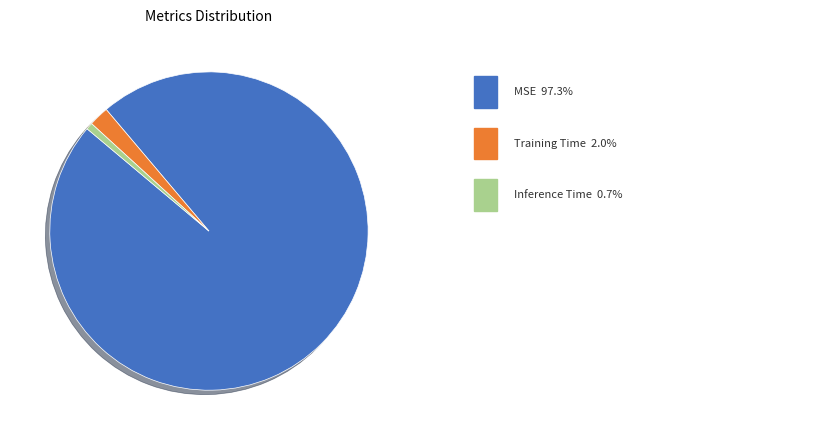

Is there any slice that represents more than half of the pie?

Yes